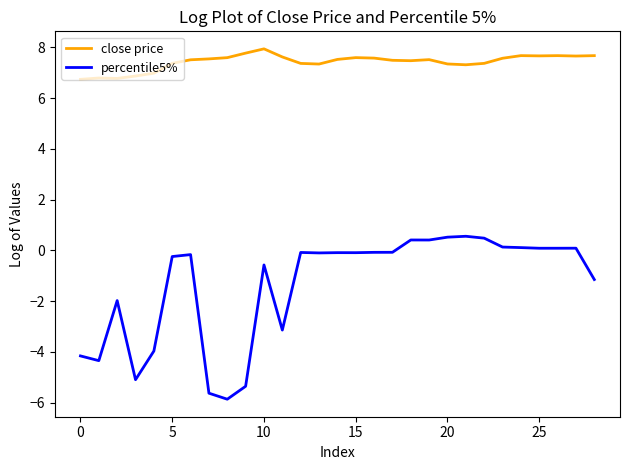

True or false: percentile5% has more than 0 interior local peaks.

True